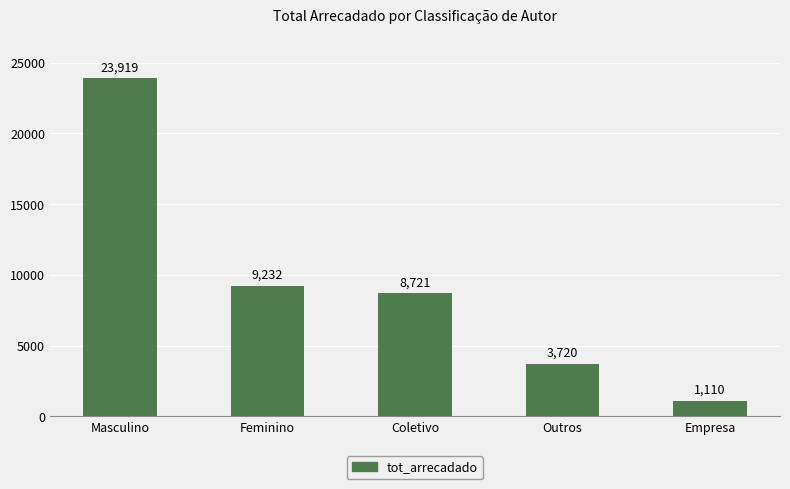

List the labels in order of value, largest first.

Masculino, Feminino, Coletivo, Outros, Empresa